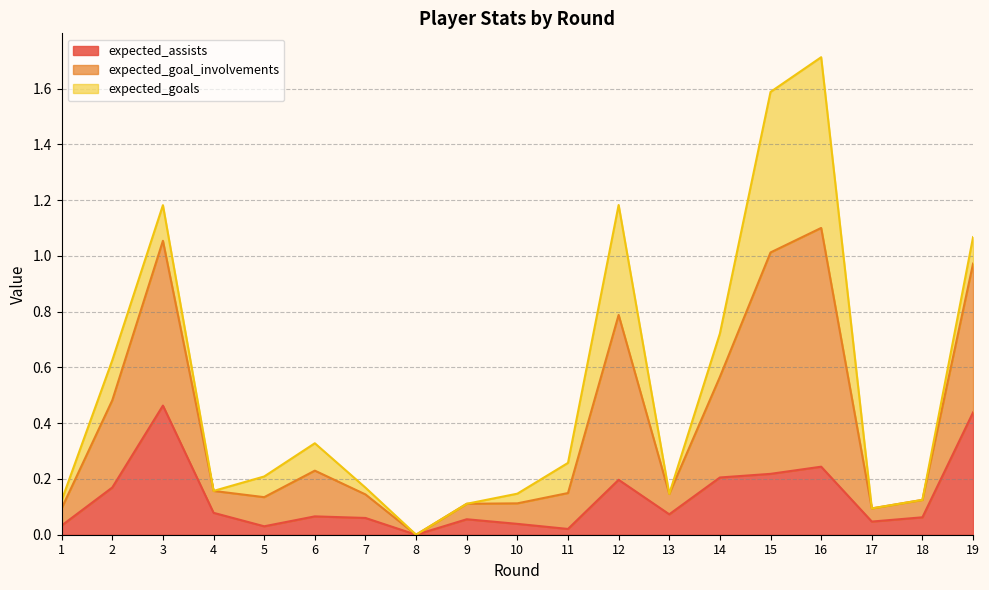

At which category is the sum across all series the highest?

16